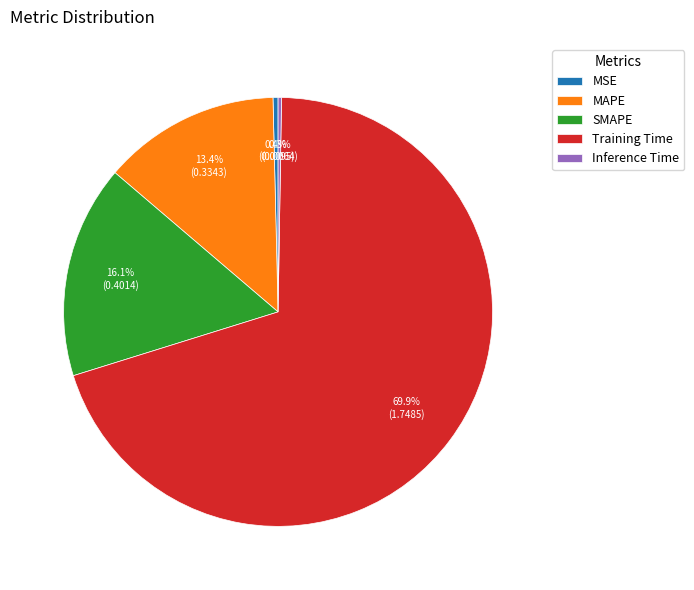

Does MSE represent more than half of the total?

No